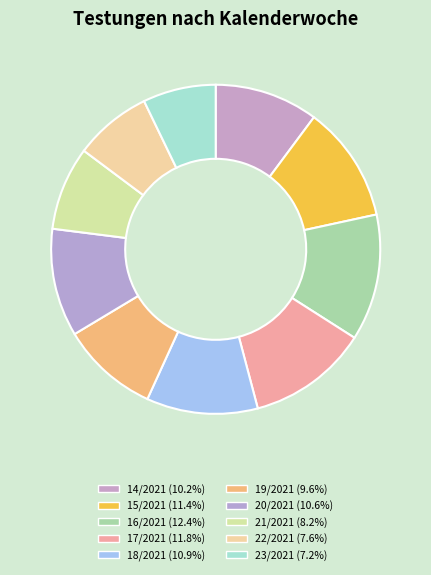

How many slices are in this pie chart?

10